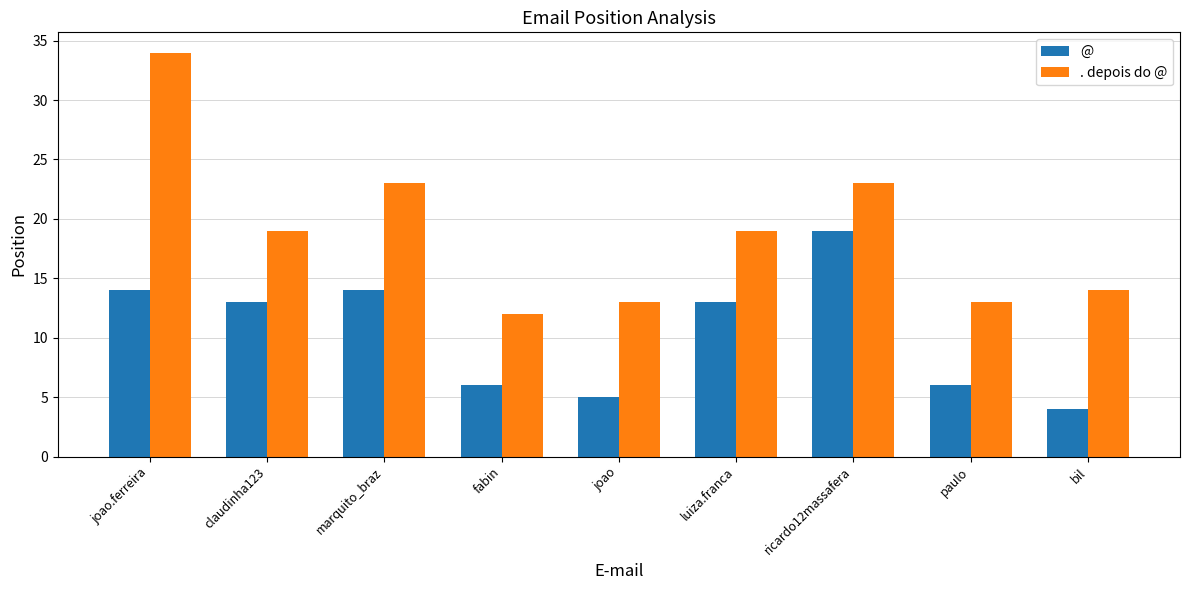

Which series changed the most between luiza.franca and bil?

@